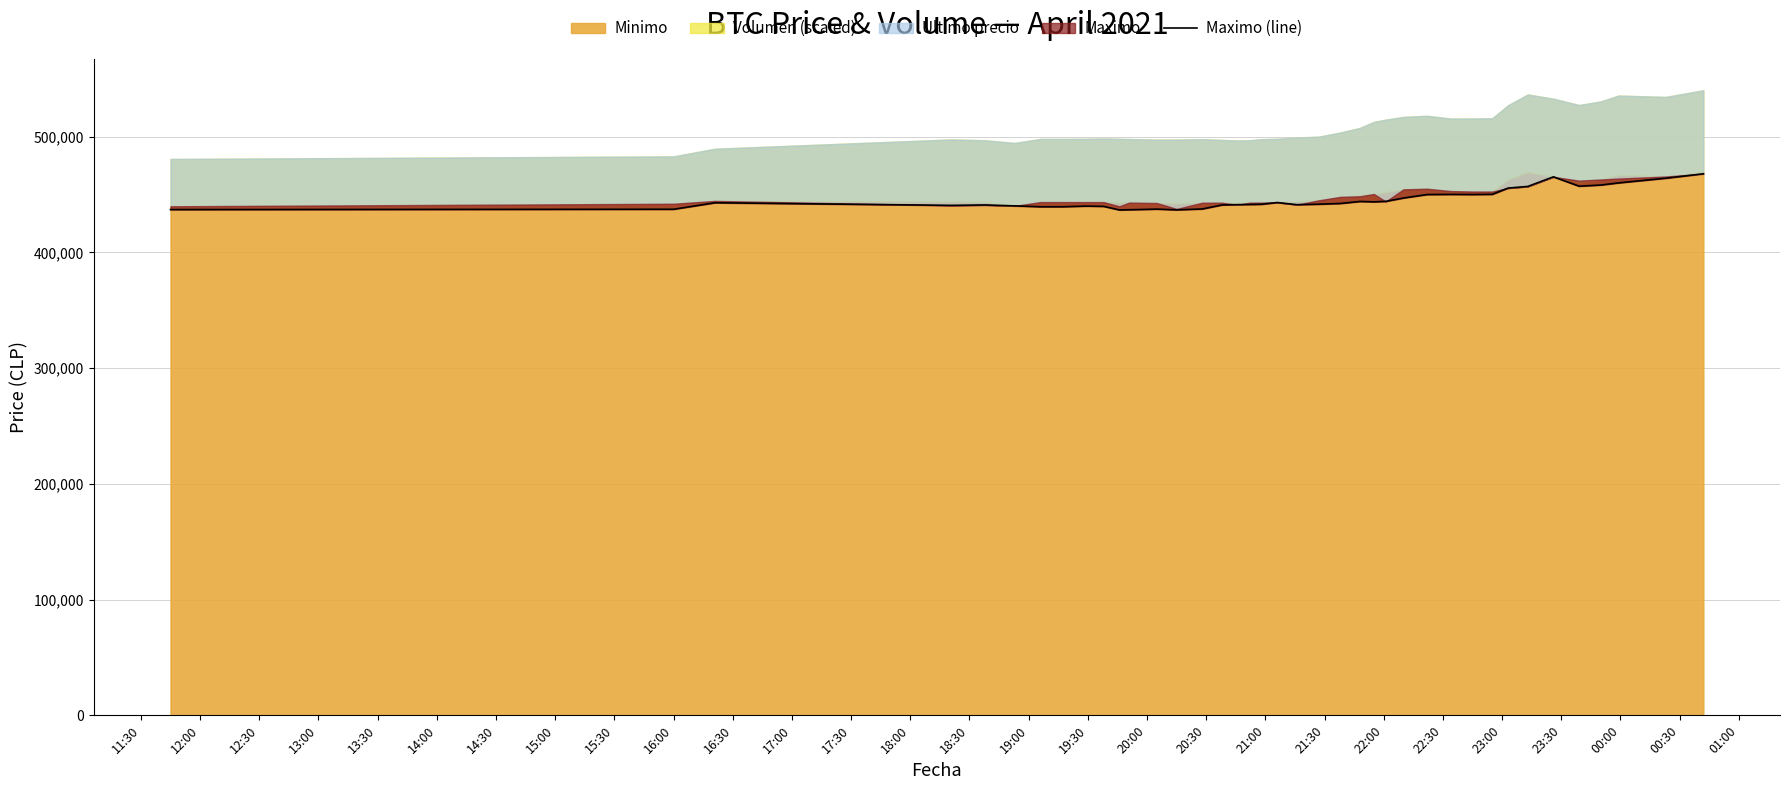

Does the chart display data point markers on the line(s)?

No